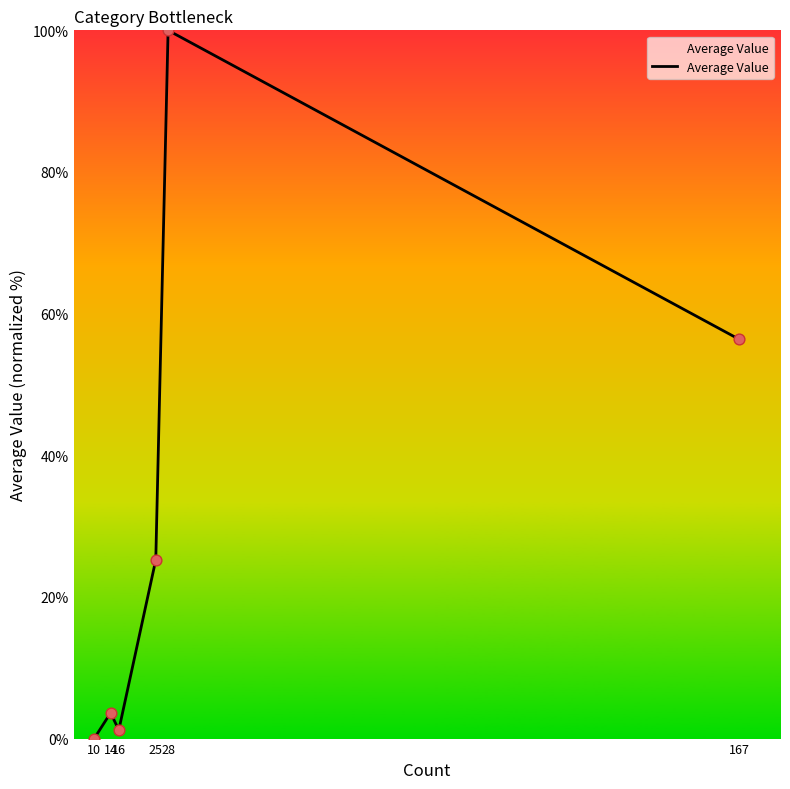

What is the change in value from 14 to 16?

-2.4